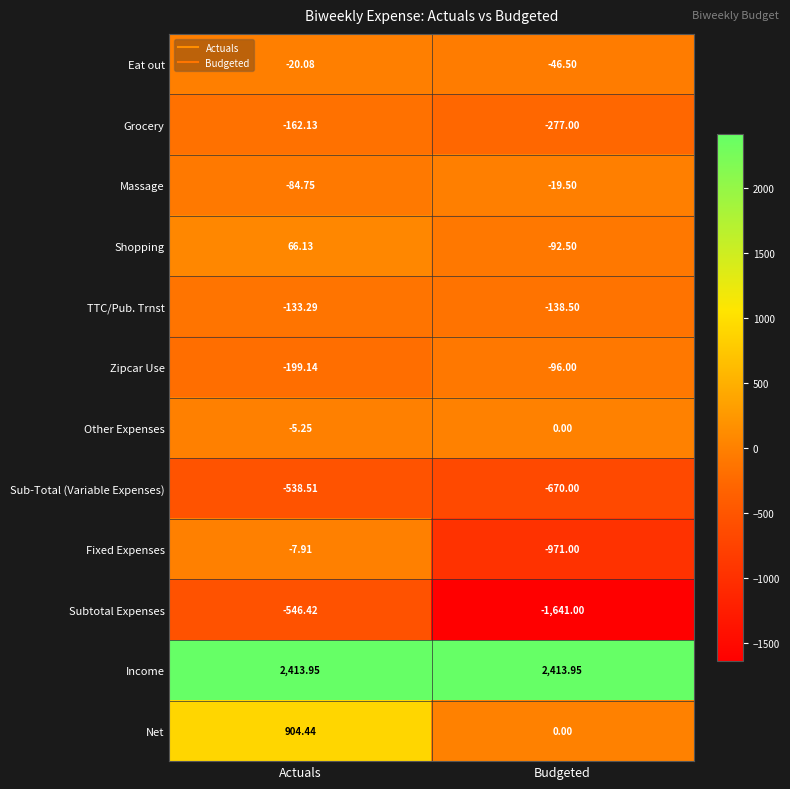

Which series has the largest total across all categories?

Income